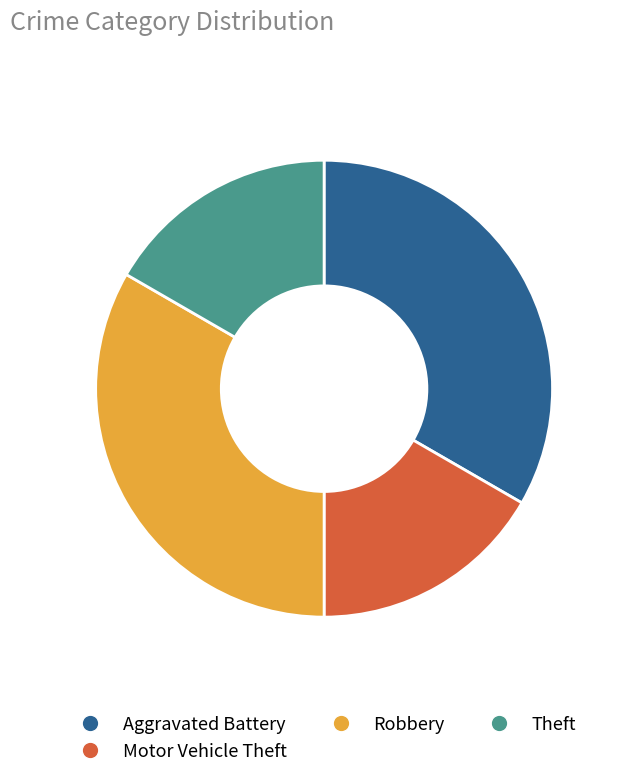

Which has a higher value, Motor Vehicle Theft or Aggravated Battery?

Aggravated Battery